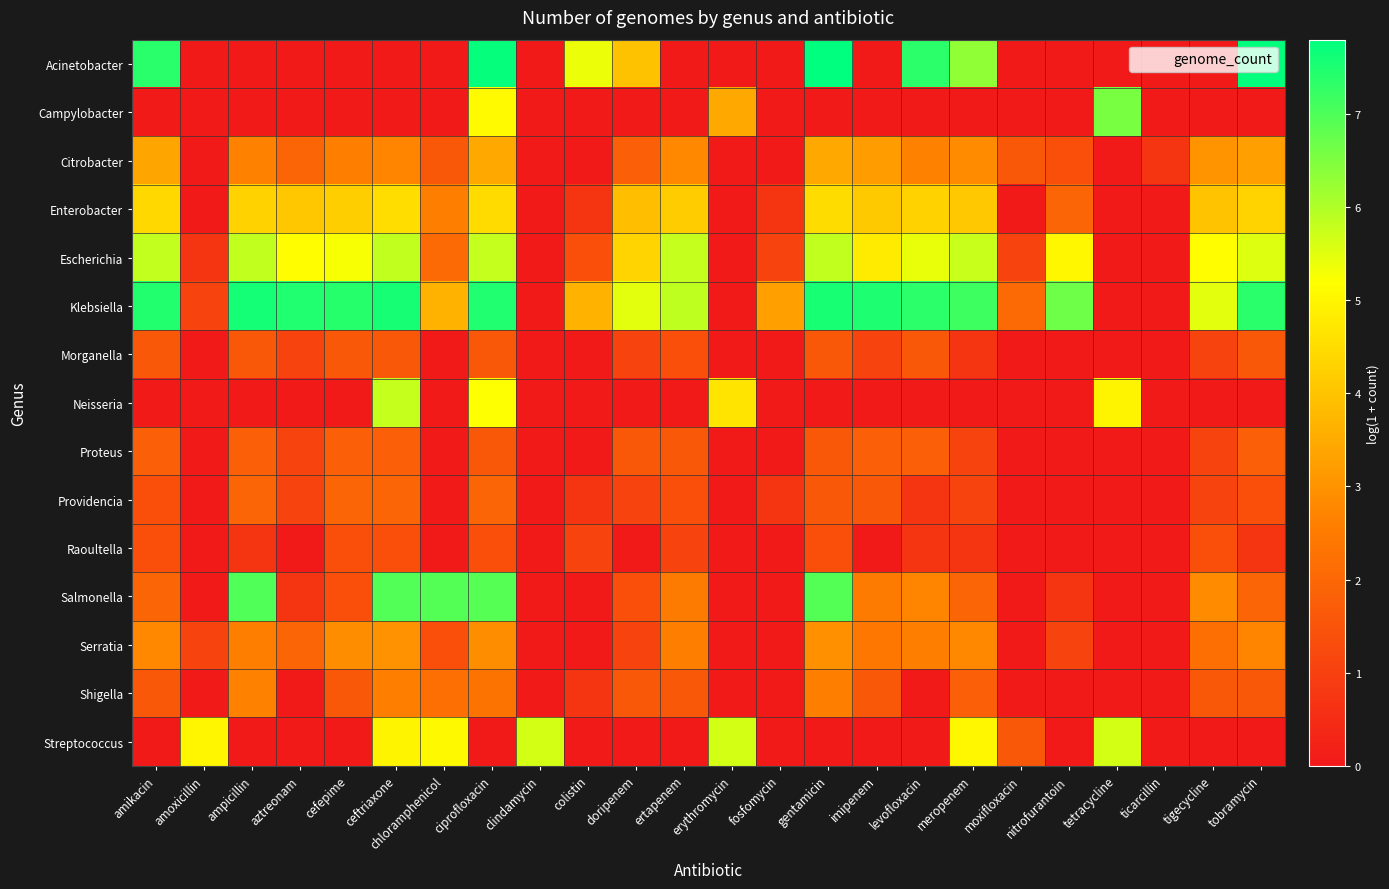

At how many categories does at least one series exceed 6?

14